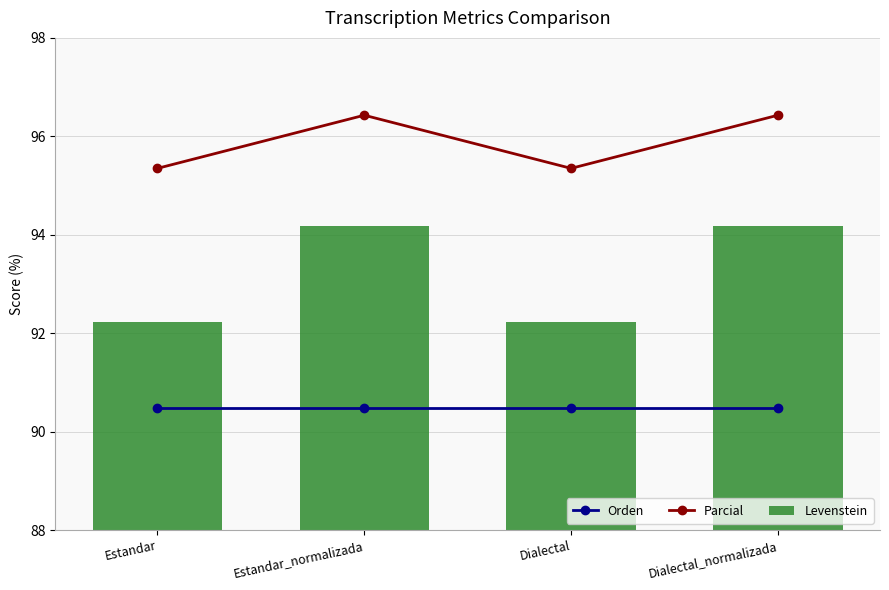

What is the value of the Orden bar at the 1st from the left?

90.5